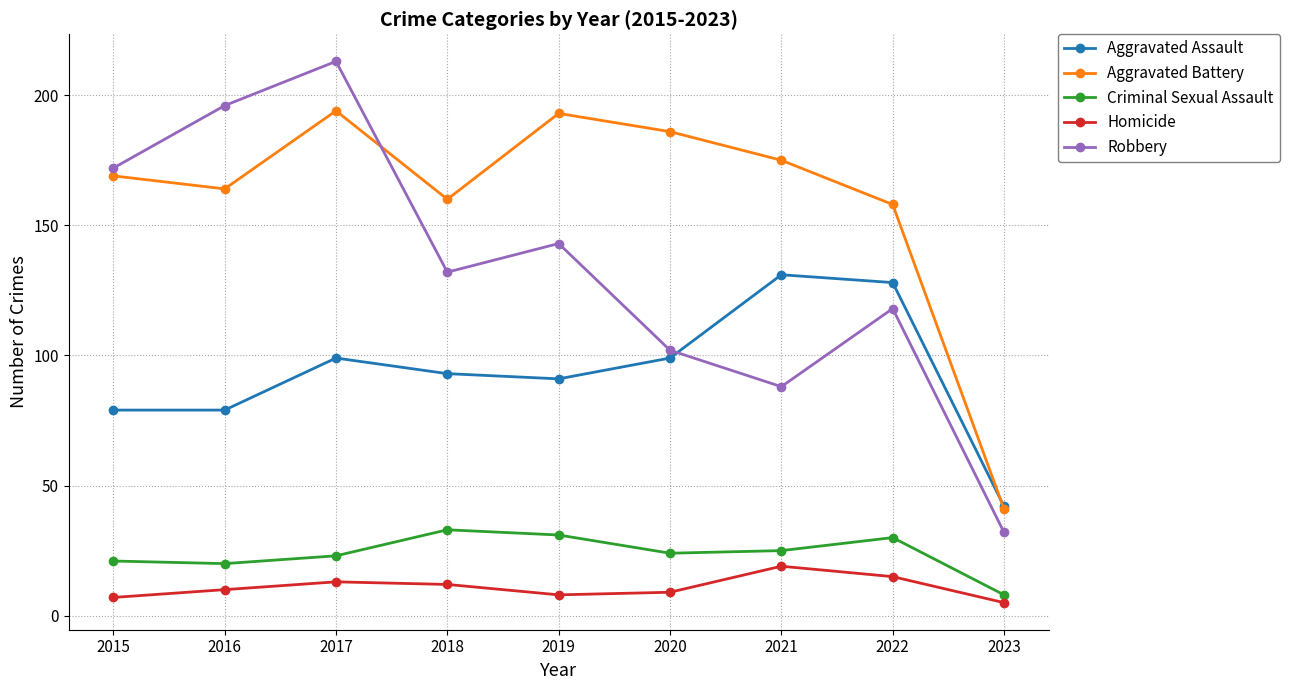

What is the total value across all series at 2022?

449